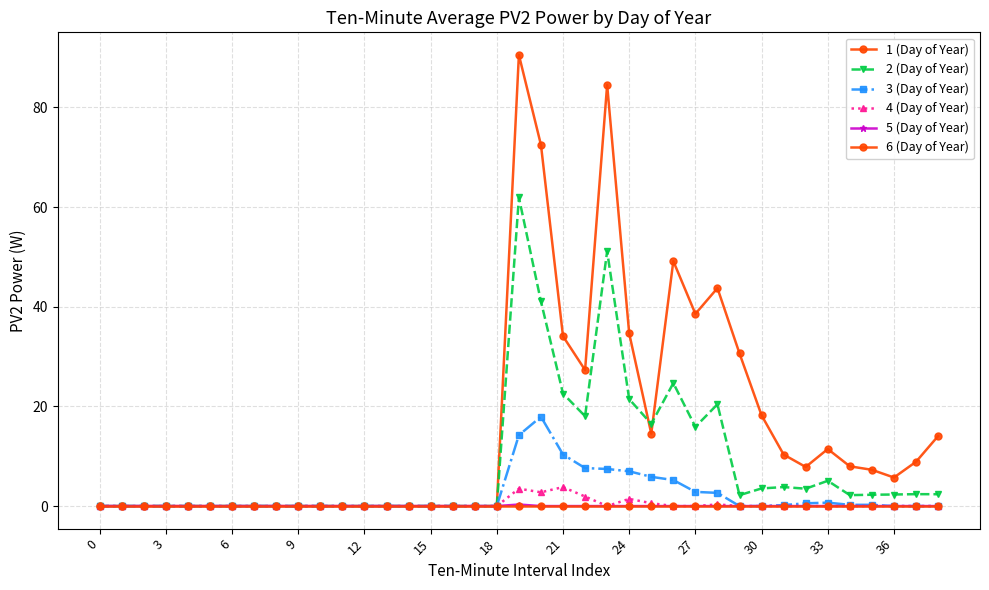

Count the number of categories in the chart.

39